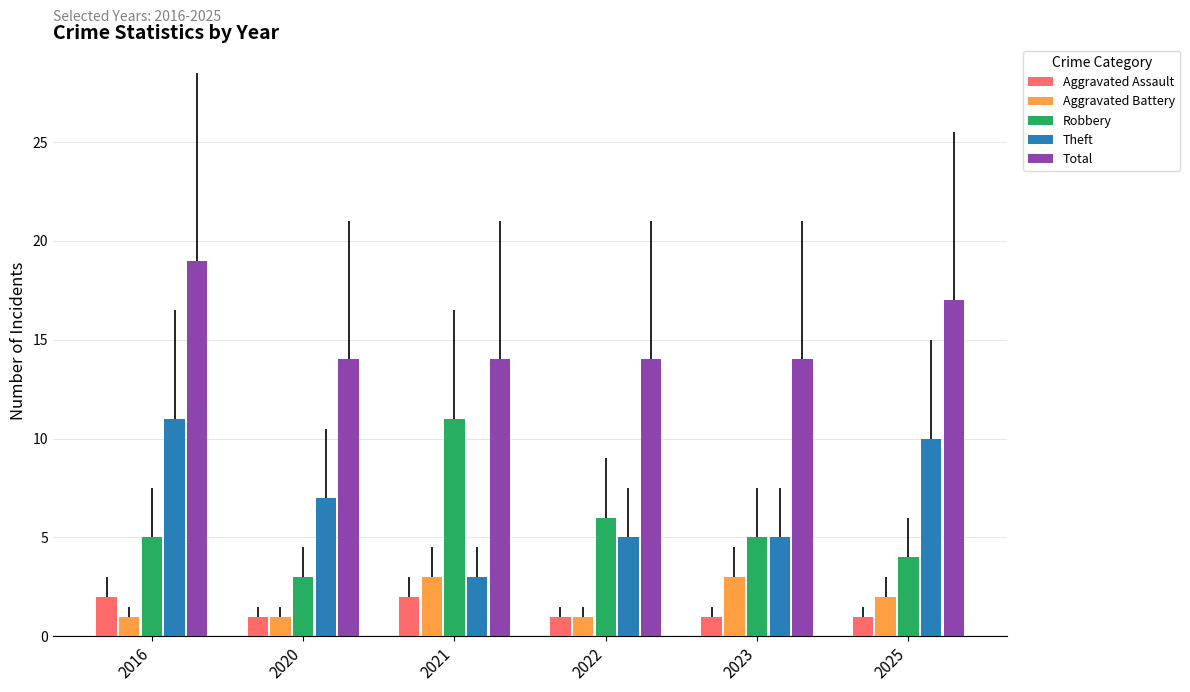

At which label is Robbery closest to 7?

2022